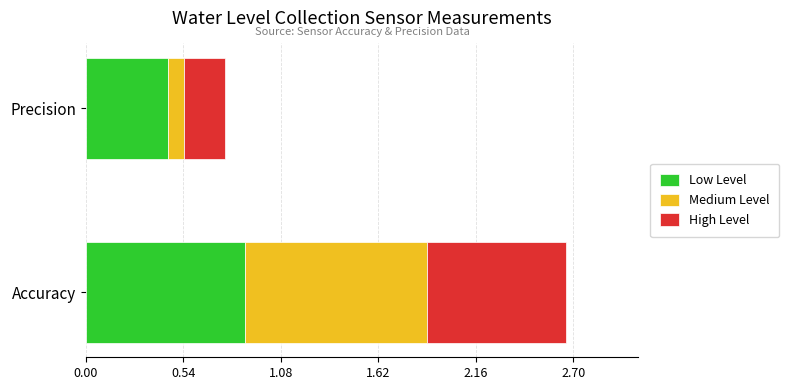

What is the highest value of the Low Level series?

0.9